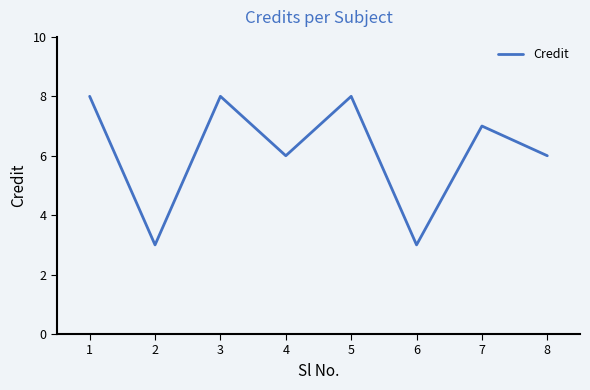

Reading right to left, what are all the values shown in this chart?

6	7	3	8	6	8	3	8